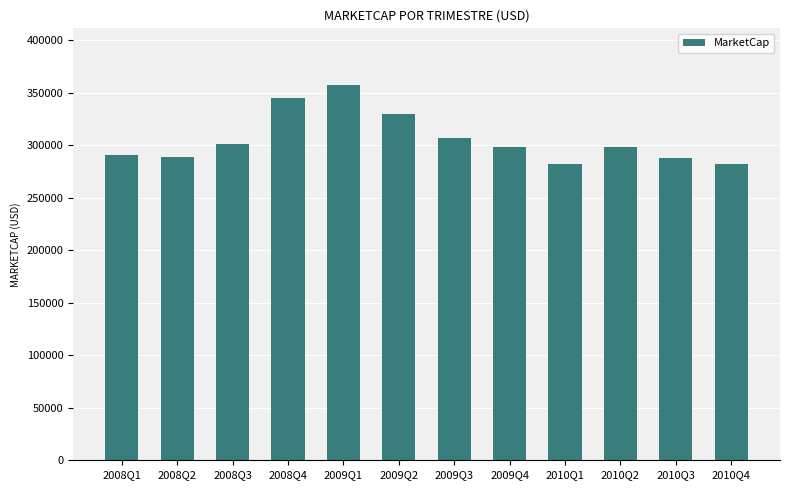

What is the ratio of the value at 2010Q2 to the value at 2008Q1?

1.0